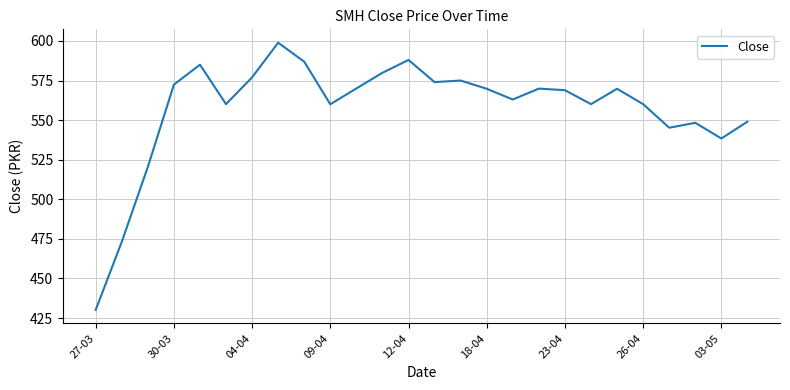

What is the smallest value displayed?

430.1